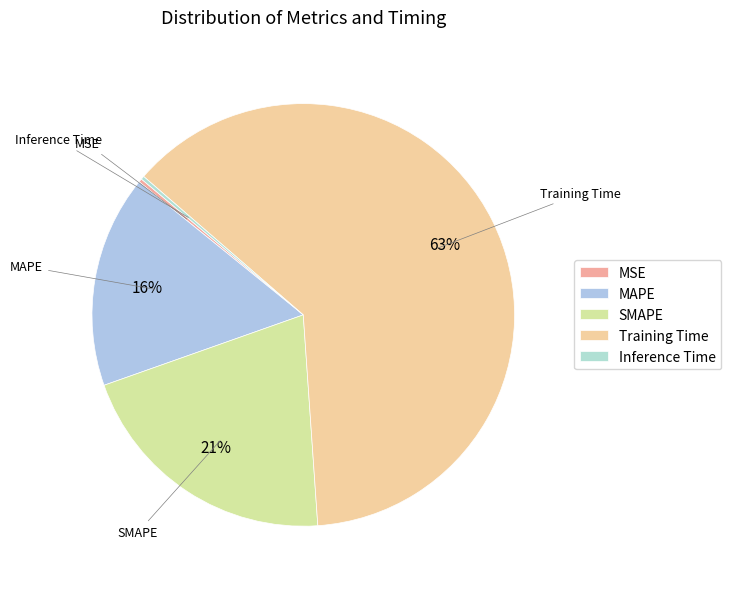

Which category has the smallest portion of the pie?

Inference Time